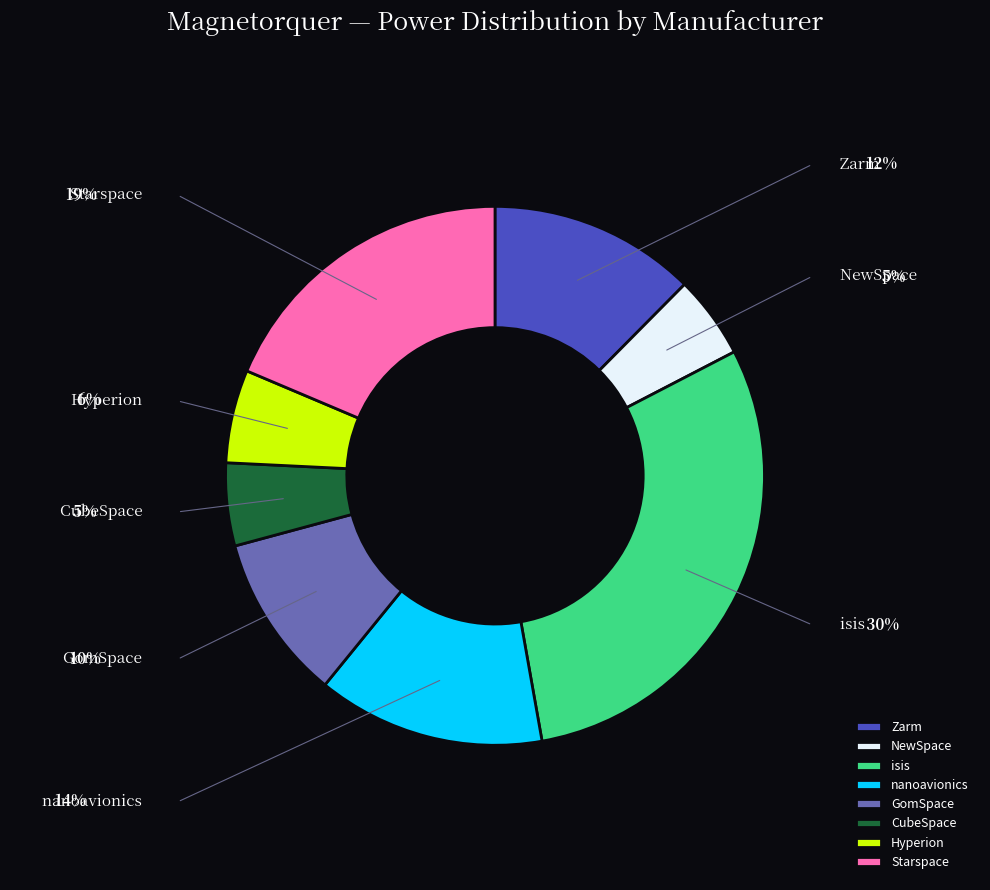

What percentage is the Hyperion slice, to the nearest percent?

6%